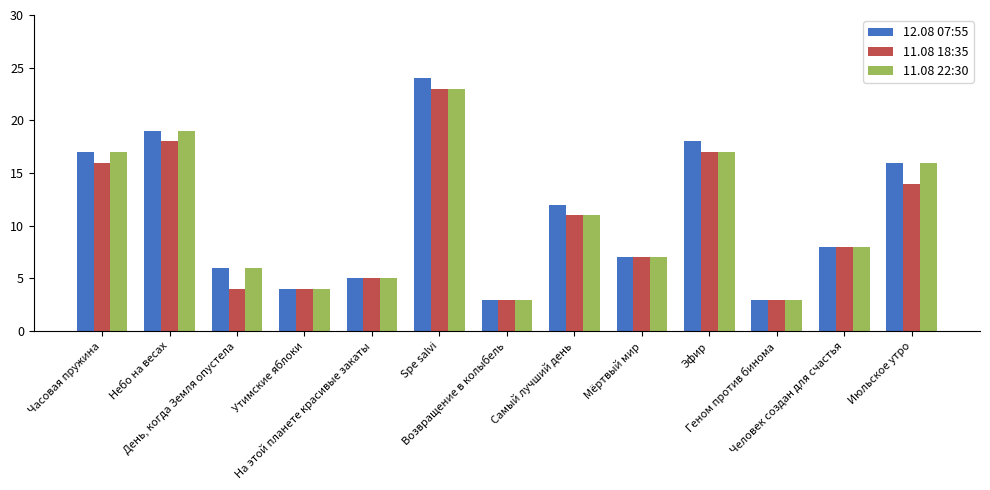

What is the label of the 7th bar from the left?

Возвращение в колыбель